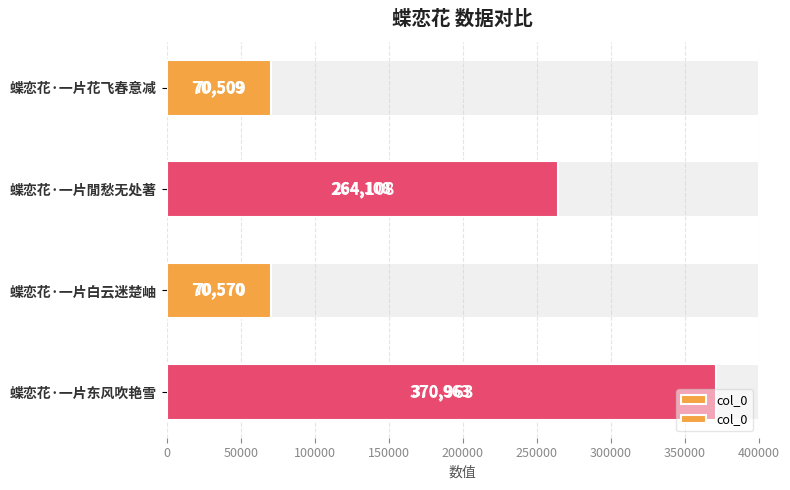

Are the bars horizontal?

Yes